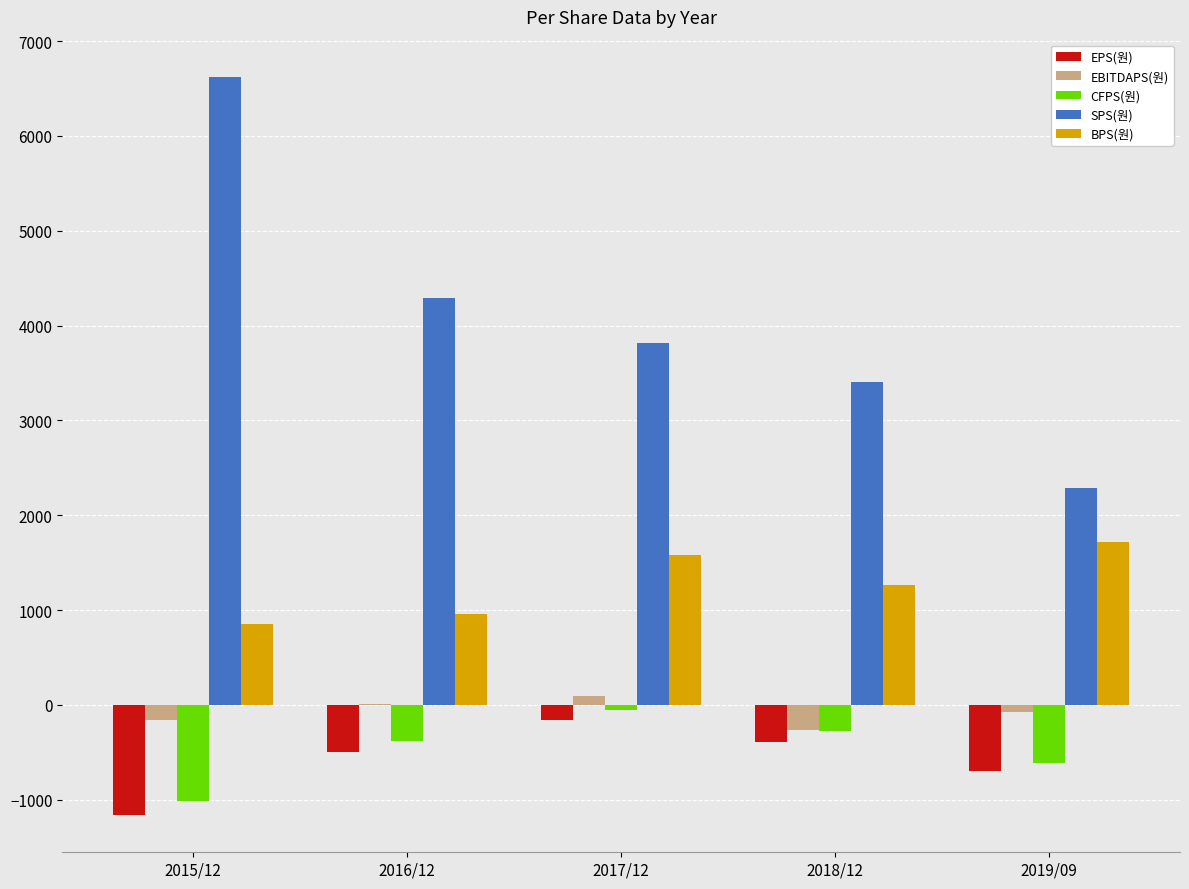

Is the value of SPS(원) at 2017/12 greater than the value of EBITDAPS(원) at 2016/12?

Yes